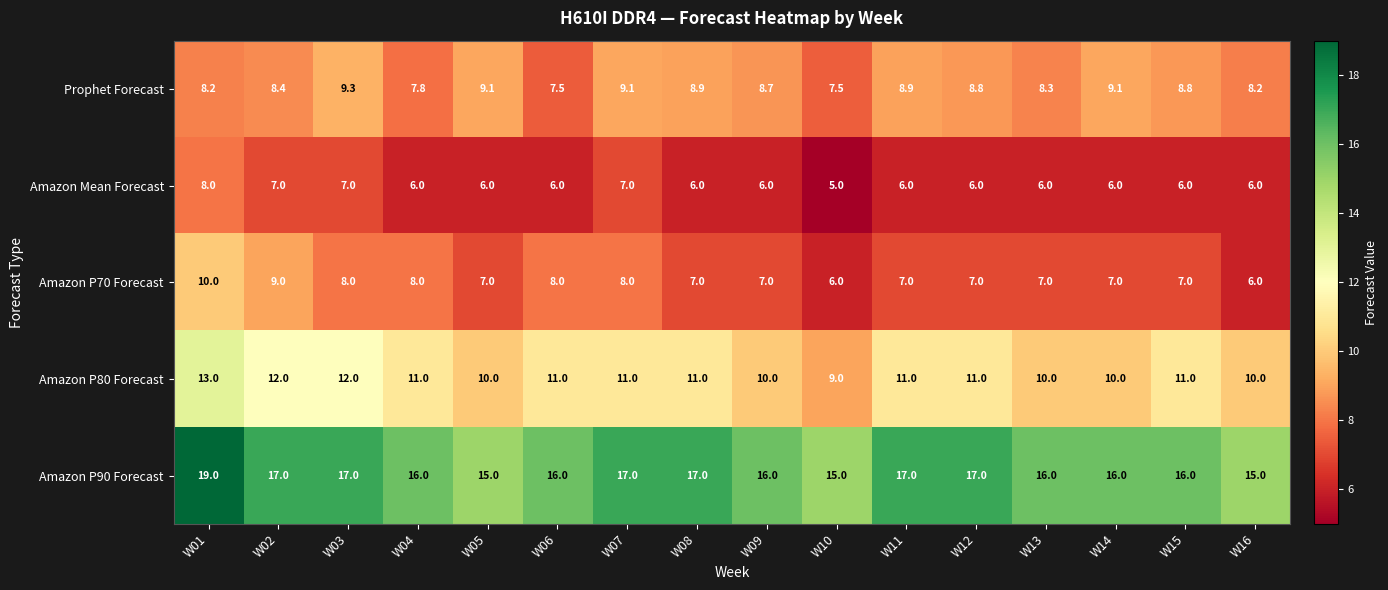

Count the Amazon Mean Forecast values in the range 6 to 7.

14